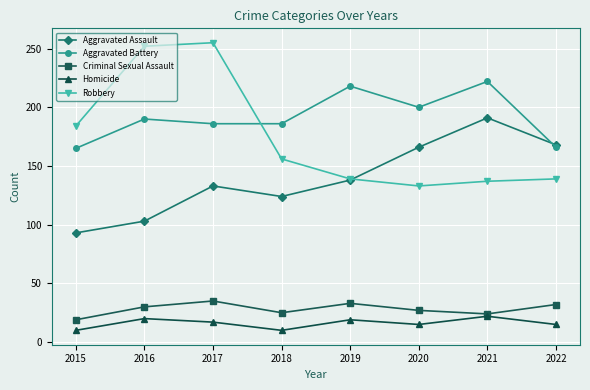

Which label corresponds to the largest value in the chart?

2017